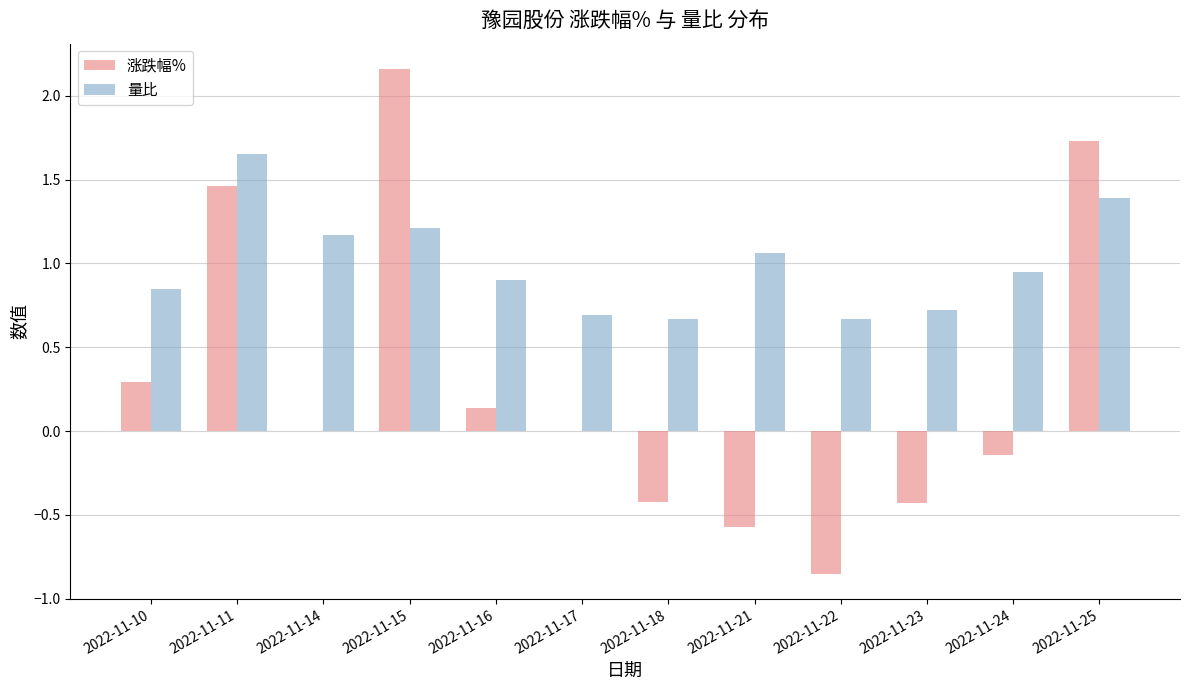

At which label does 量比 reach its peak?

2022-11-11